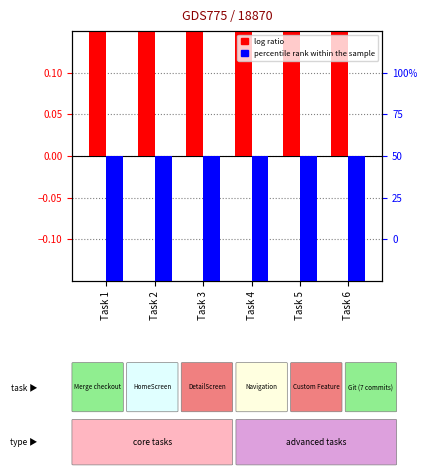

Between Task 5 and Task 6, which is larger?

Task 5